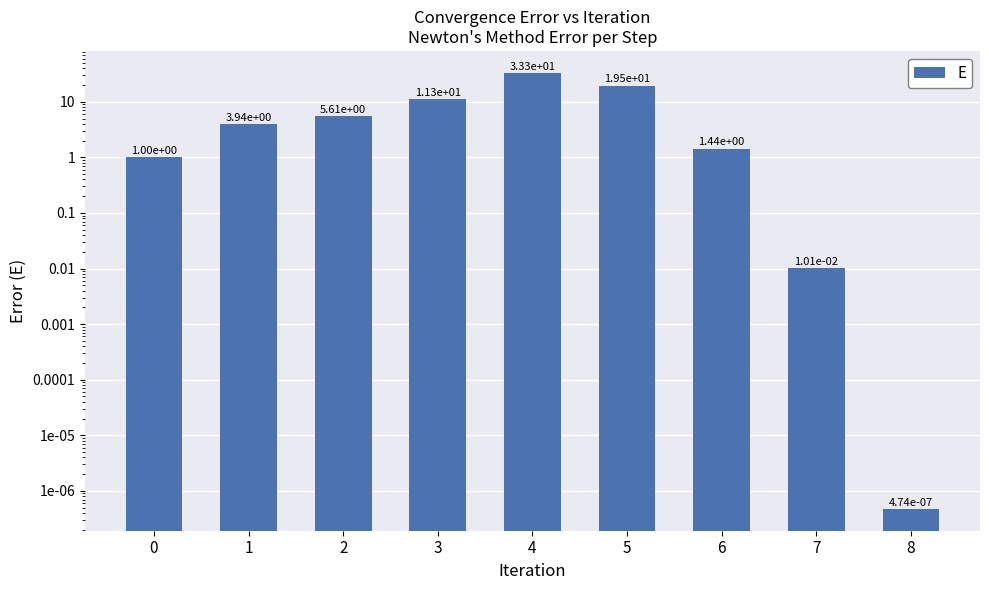

List the labels in order of value, smallest first.

8, 7, 0, 6, 1, 2, 3, 5, 4